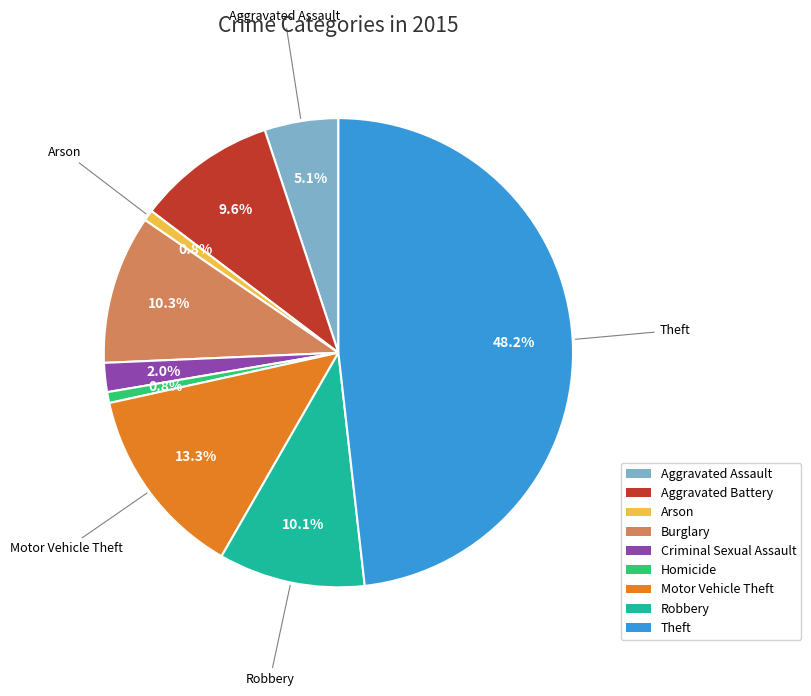

Approximately how many times larger is the value at Theft compared to Motor Vehicle Theft?

3.6